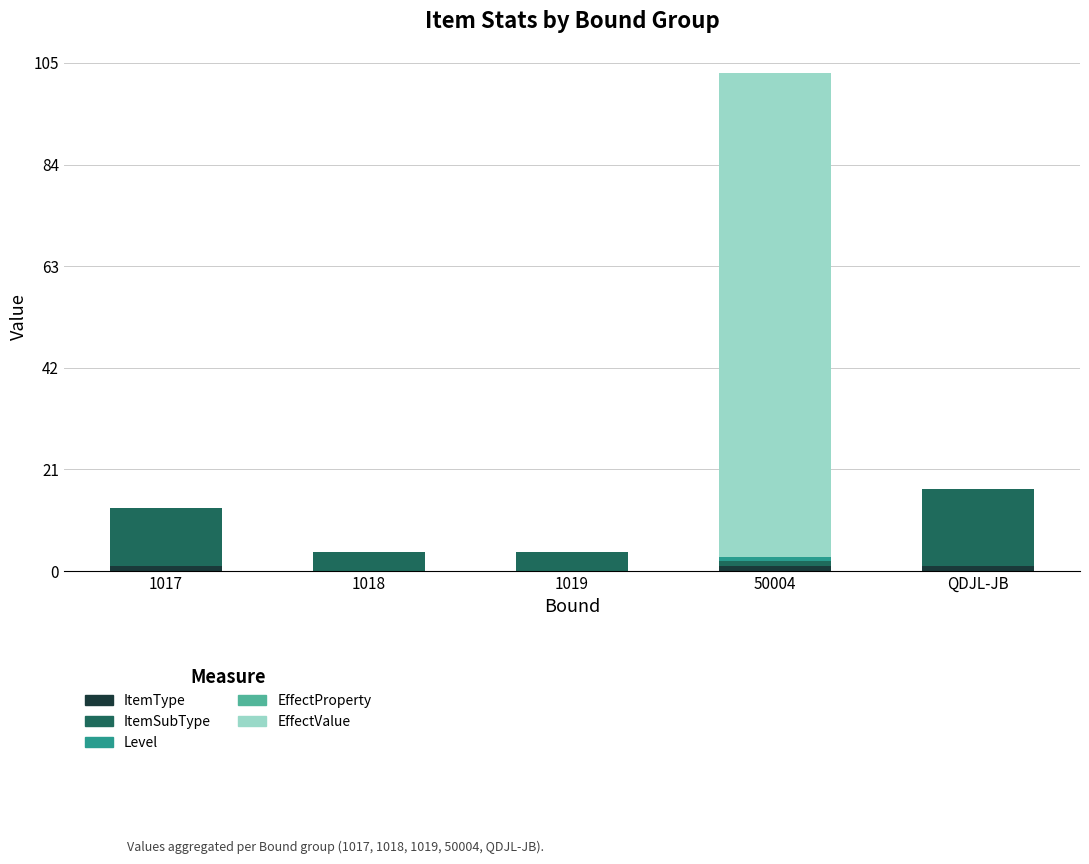

At which category is the sum across all series the highest?

50004